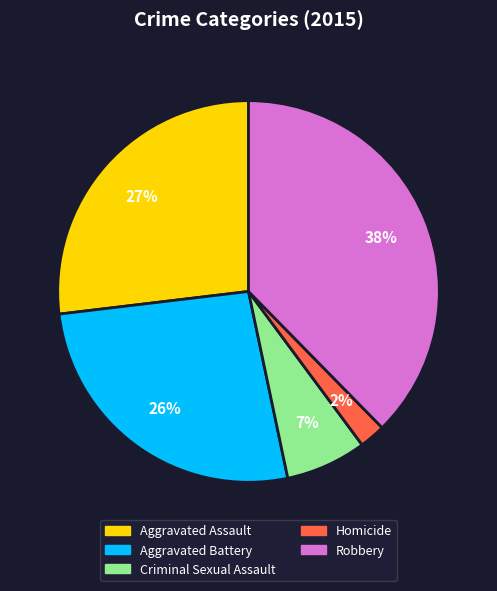

To the nearest percent, what is the combined percentage of Criminal Sexual Assault and Homicide?

9%